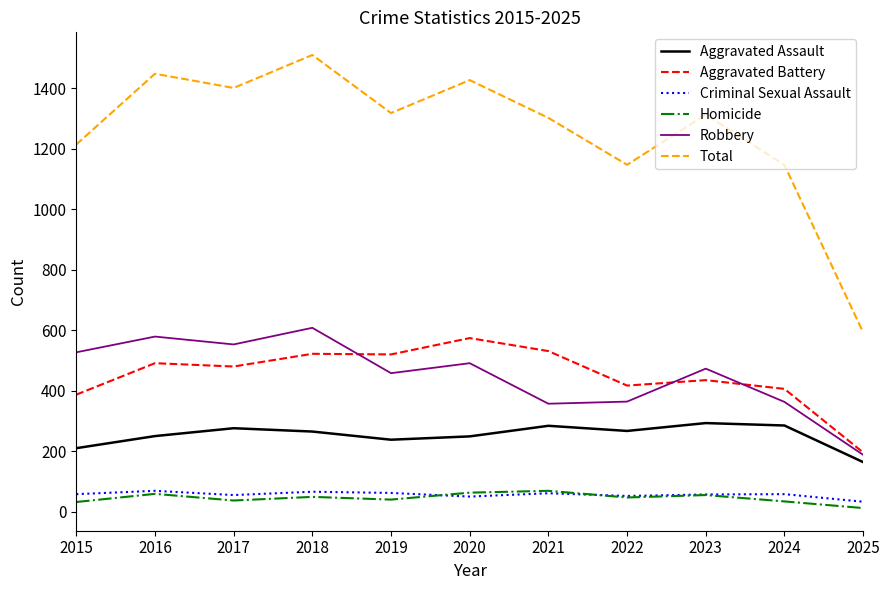

What is the average value of the Aggravated Assault series?

253